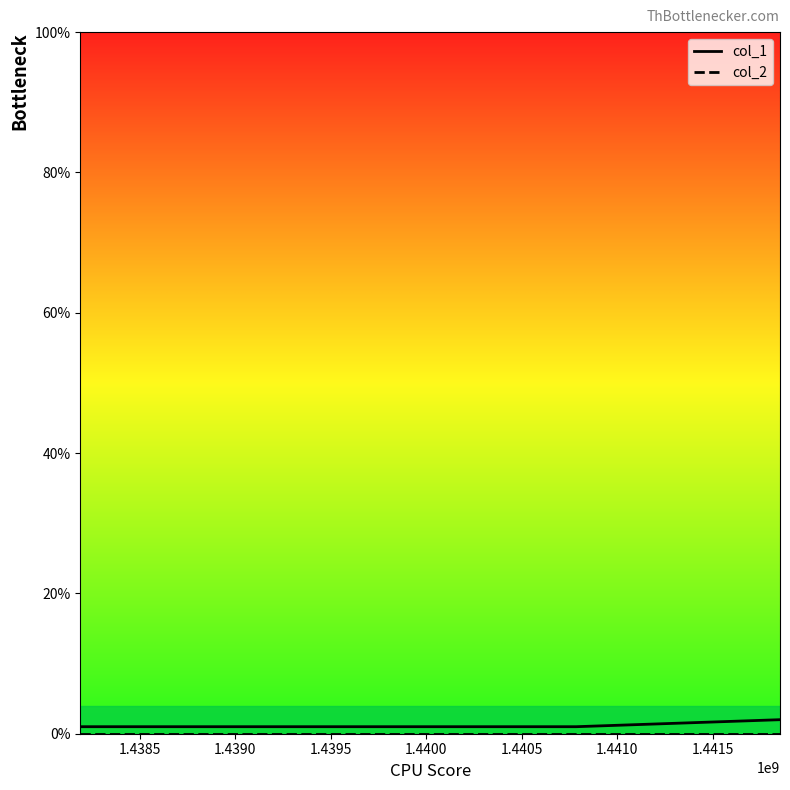

Is this an area chart (filled region under the line)?

No